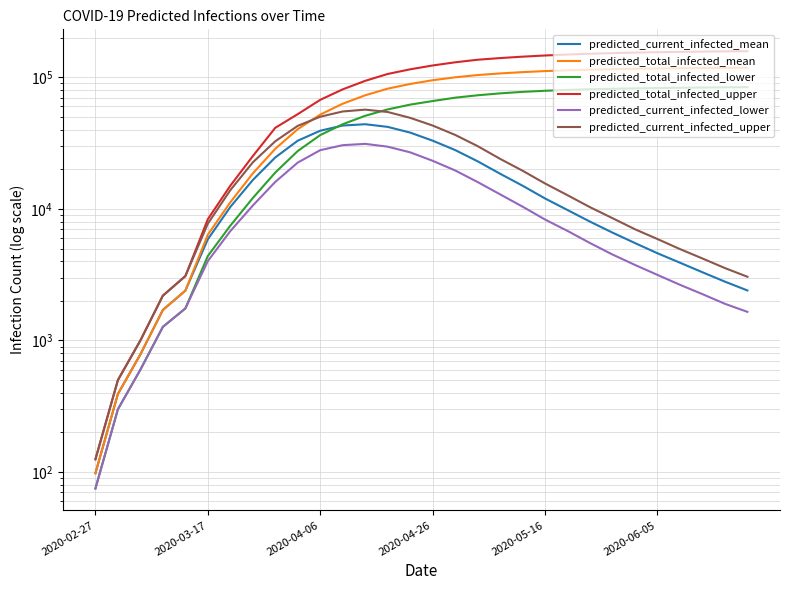

At which category does the chart reach its minimum across all series?

2020-02-27